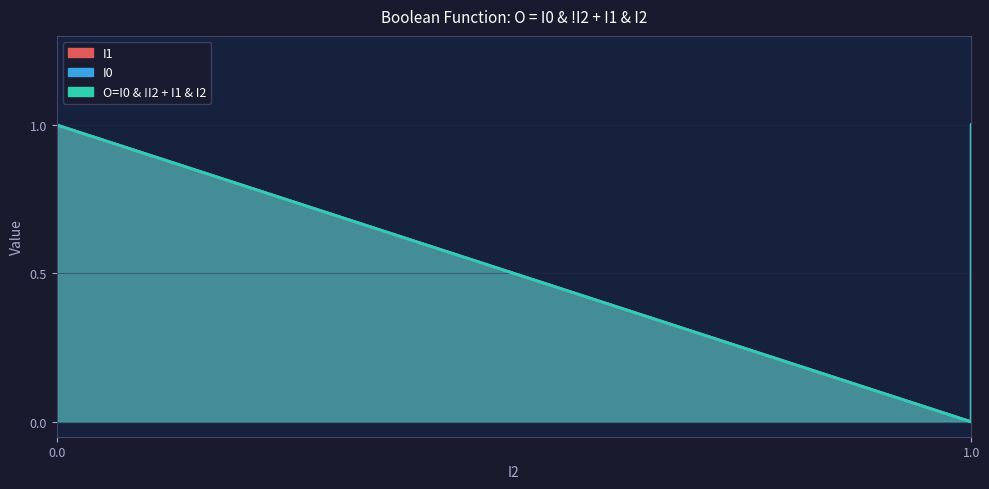

Which series has the widest spread of values?

I1